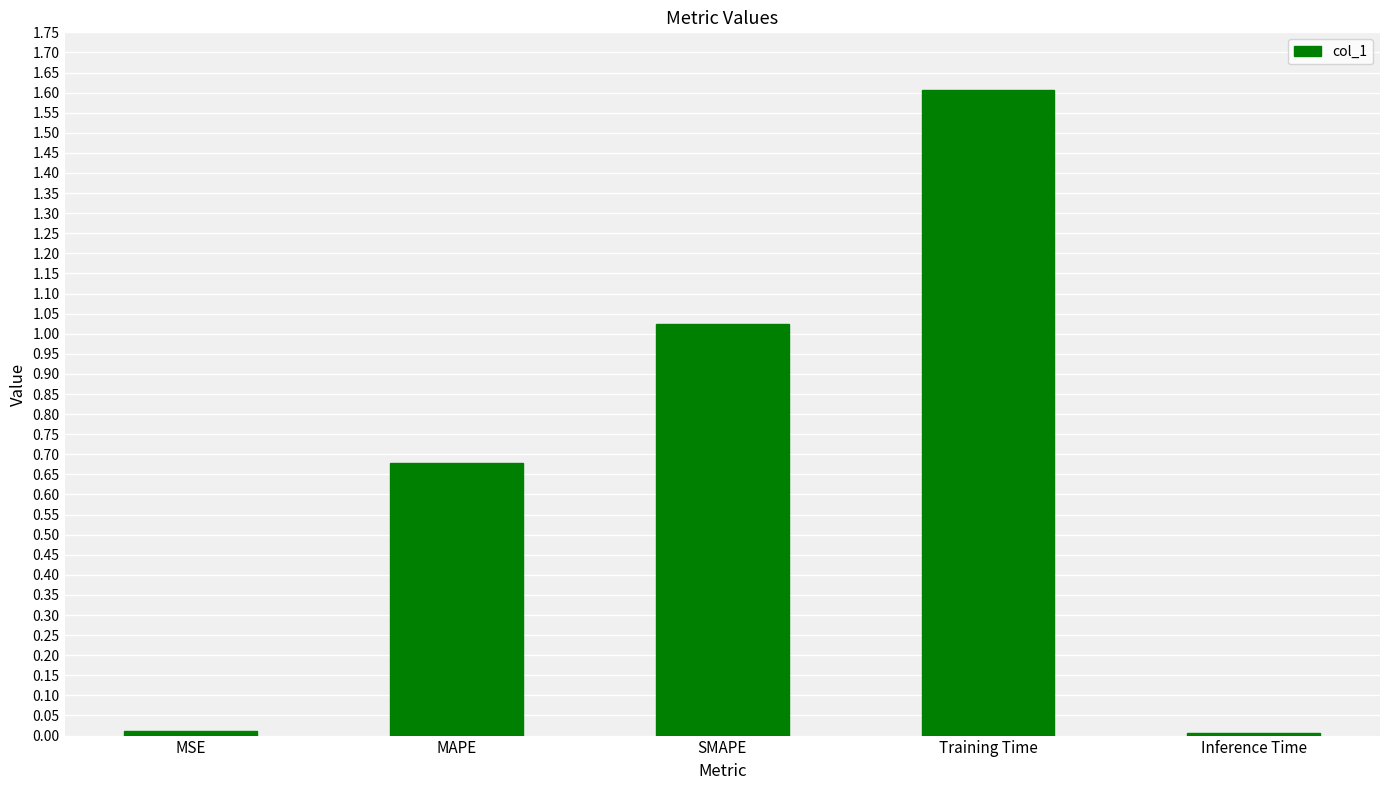

What is the difference between the maximum and minimum values?

1.6